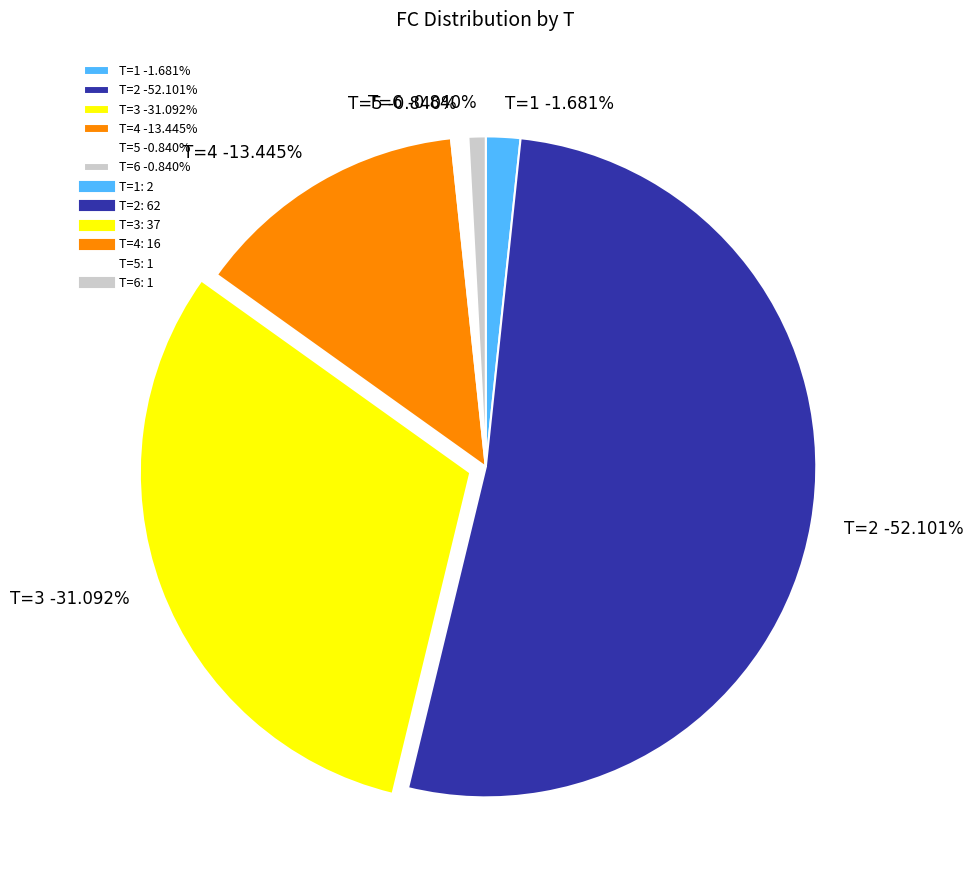

Which category has the smallest portion of the pie?

T=5